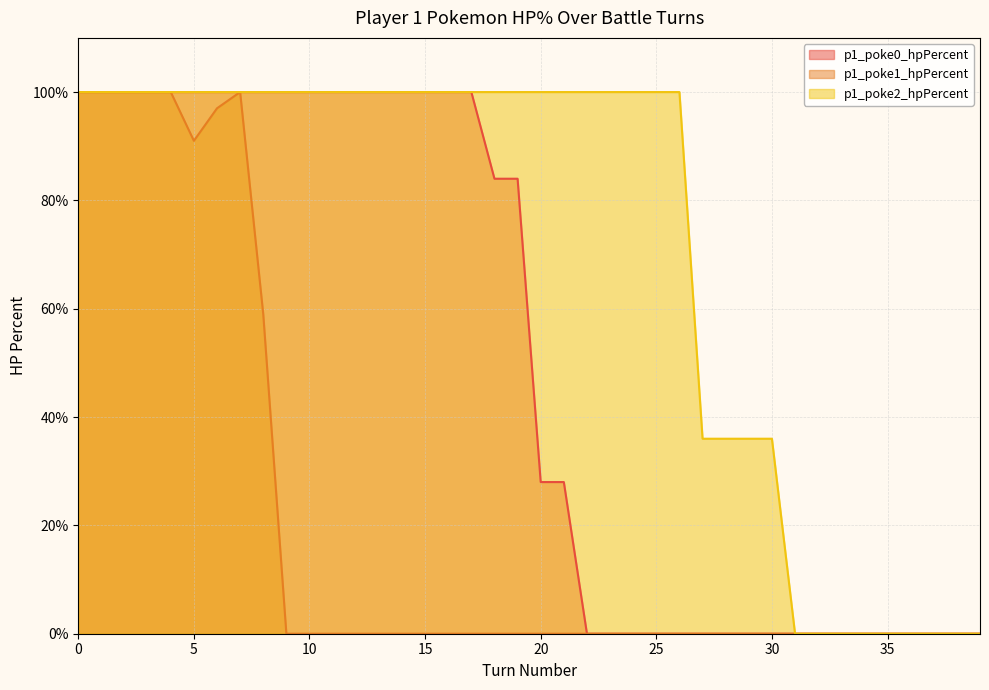

True or false: p1_poke0_hpPercent has more than 0 points higher than both neighbors.

False